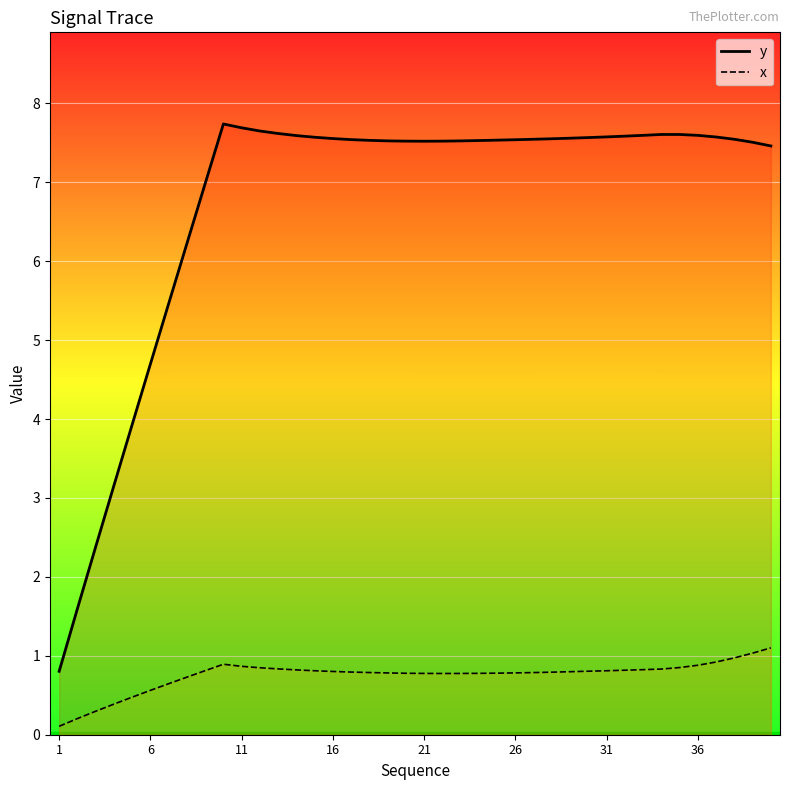

What are all the series names shown in the legend?

y, x